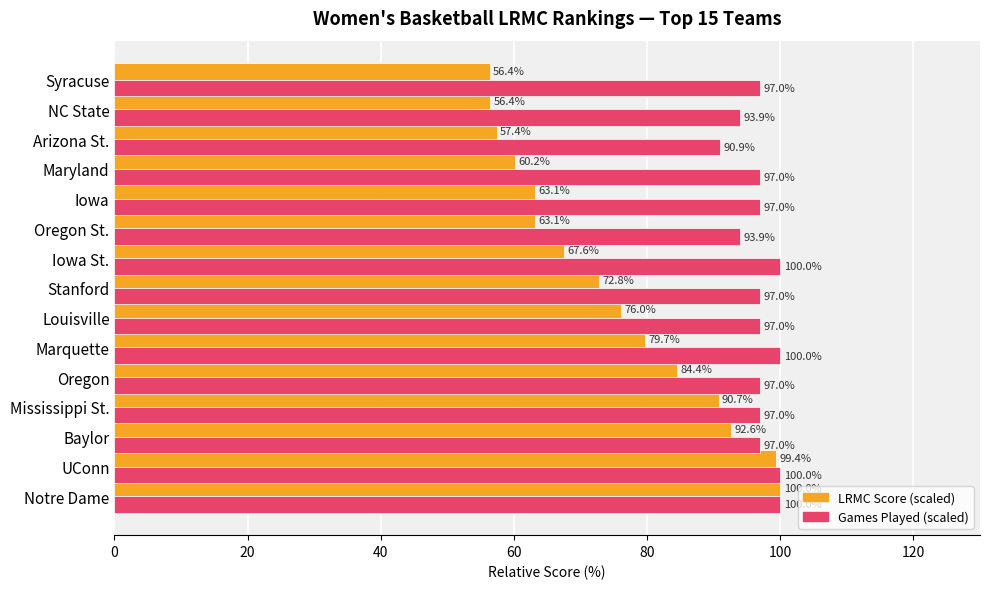

How many Games Played (scaled) values are between 96 and 100?

12